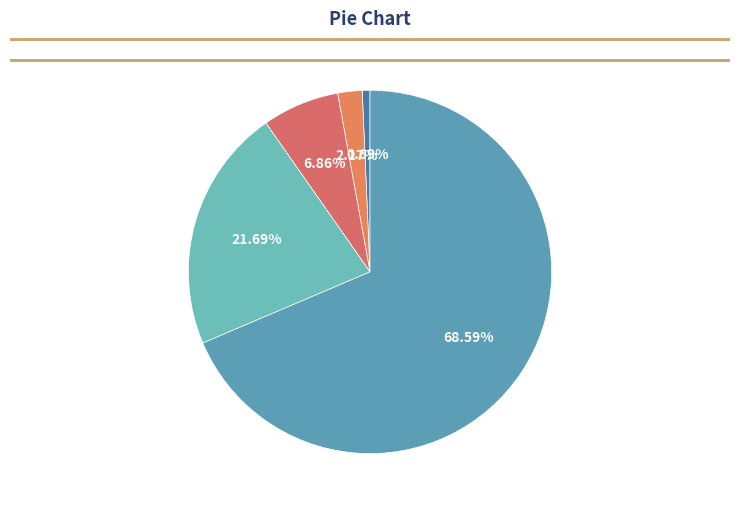

True or false: low-middle accounts for 13% of the total.

False